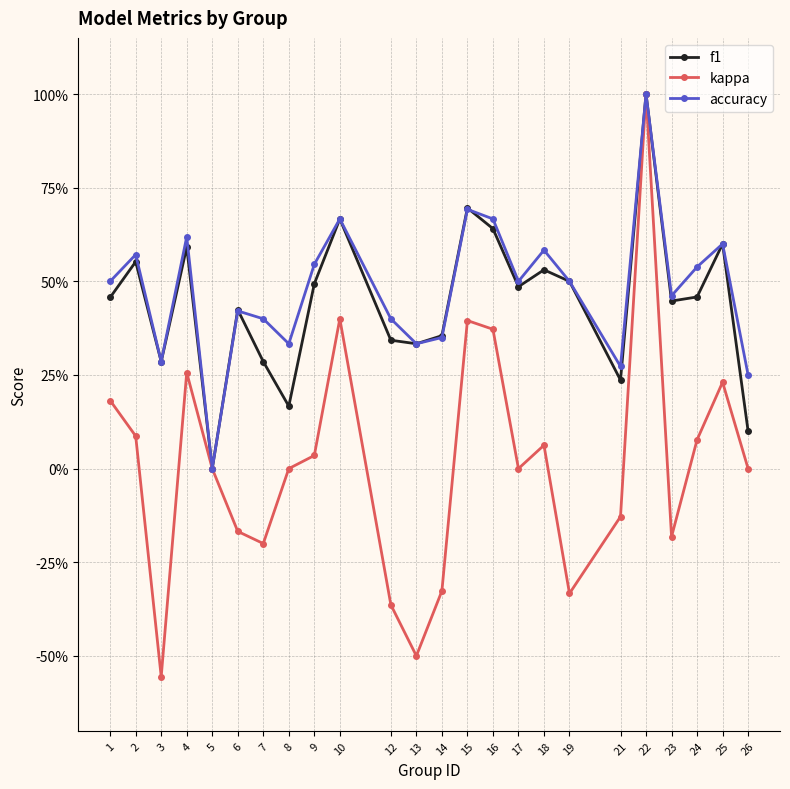

What is the spread (max minus min) of values at 16?

0.3